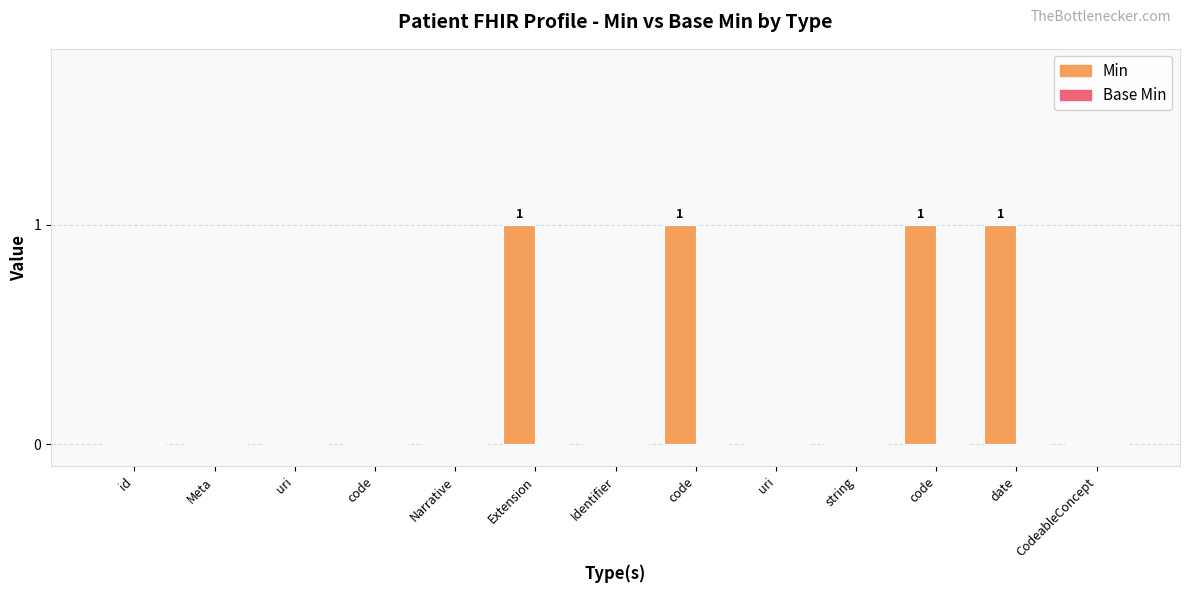

How many data points does each series have?

13